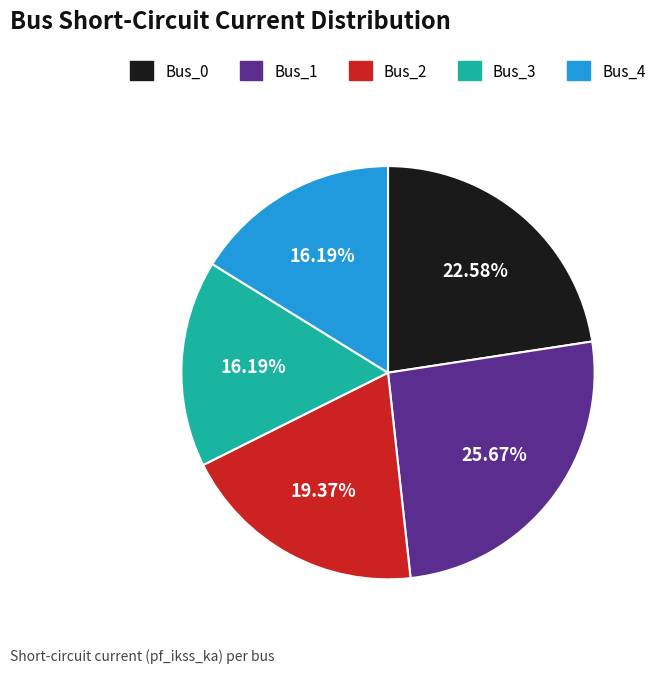

How many slices are in this pie chart?

5